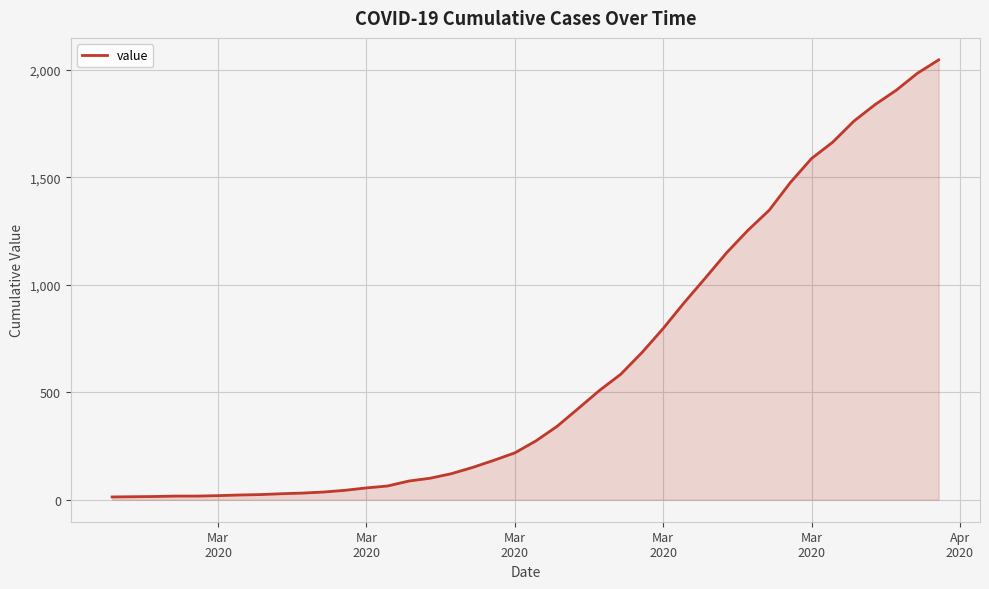

What is the greatest value displayed?

2047